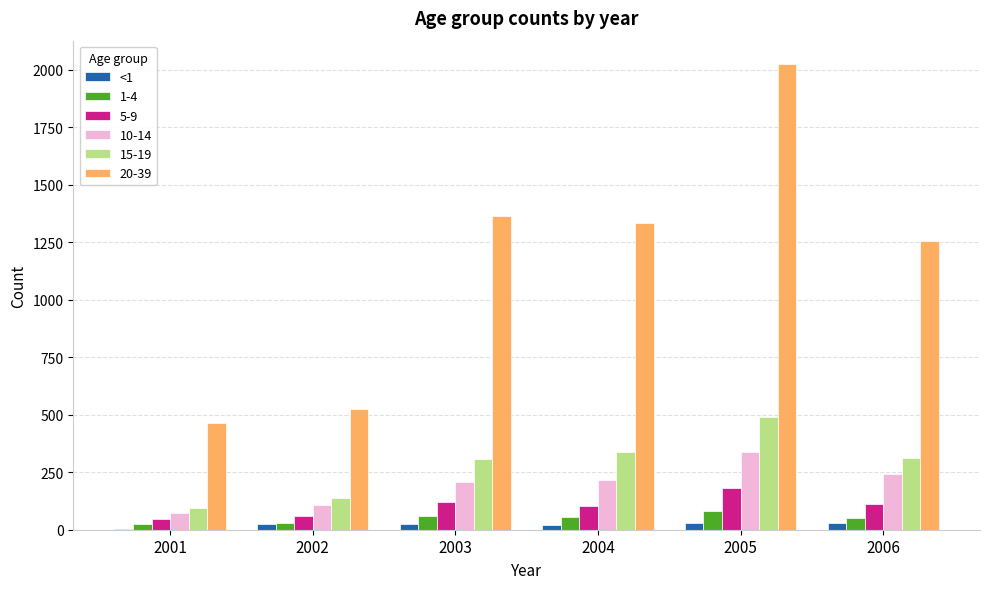

What is the greatest value displayed?

2025